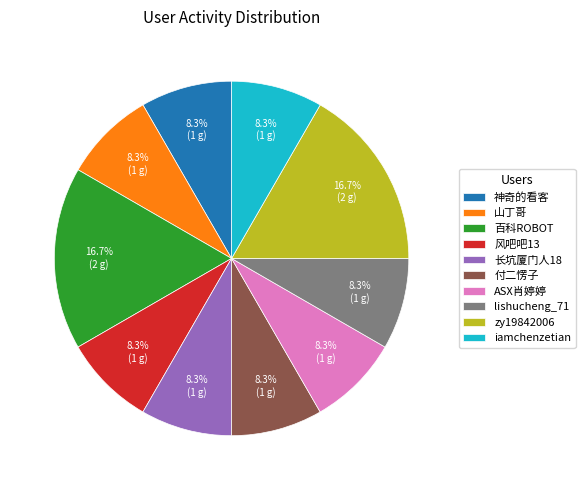

How many slices are in this pie chart?

10